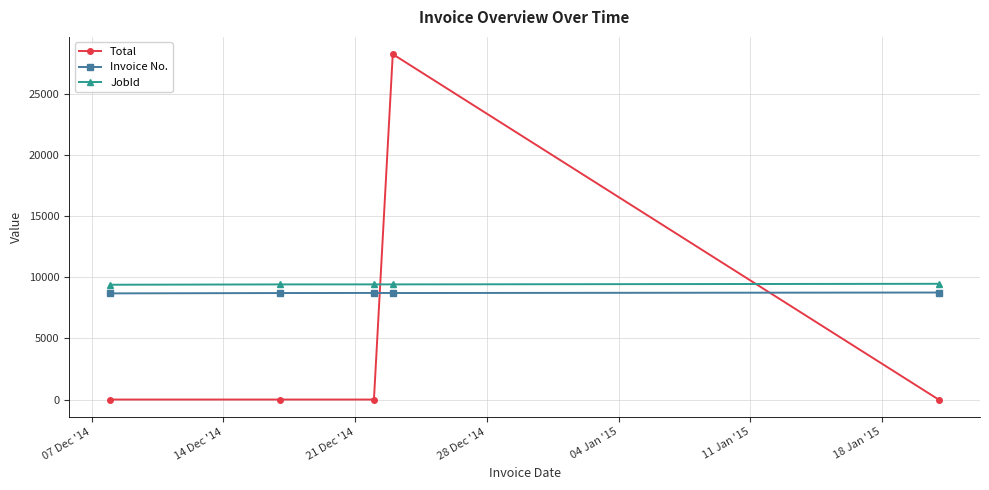

True or false: JobId and Invoice No. intersect in this chart.

False